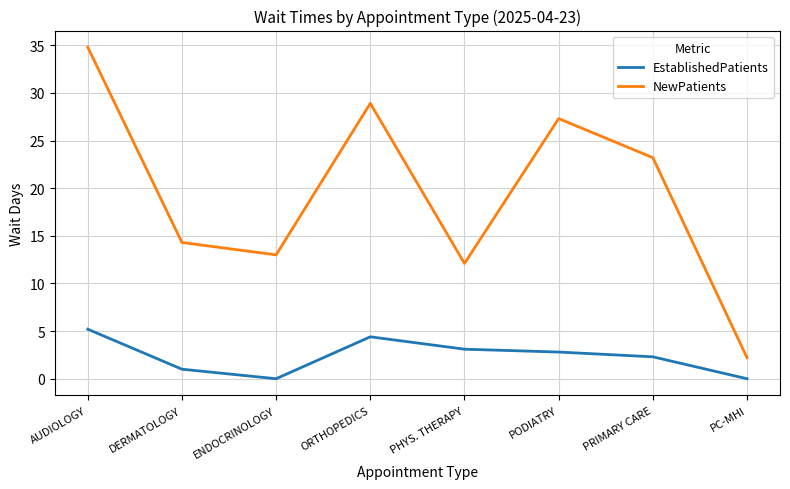

True or false: EstablishedPatients and NewPatients cross at least once.

False